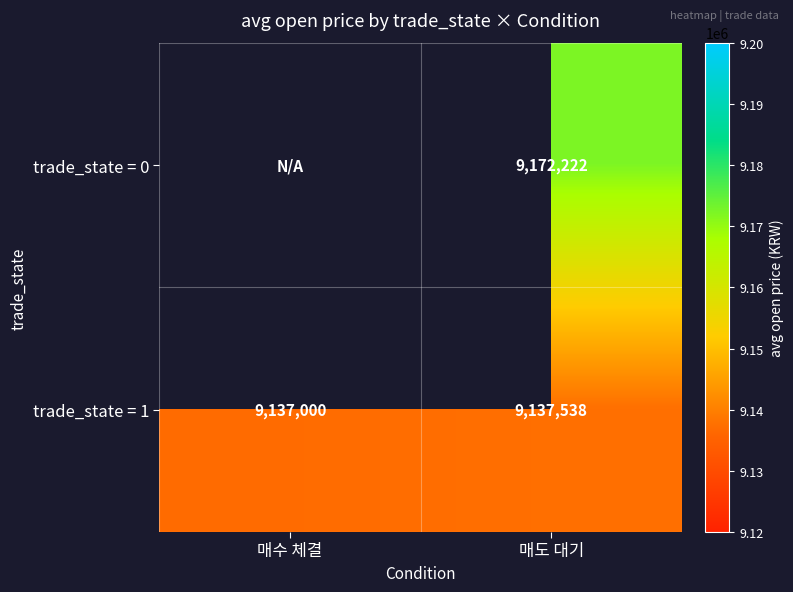

At which label does trade_state = 1 reach its peak?

매도 대기